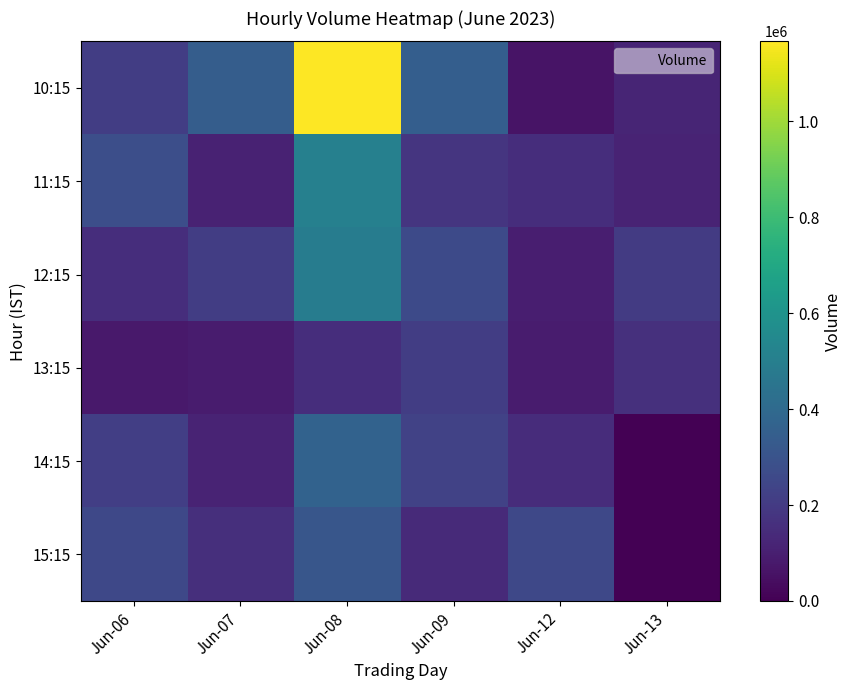

Reading left to right, extract all data points from this chart.

10:15: Jun-06=211557	Jun-07=344483	Jun-08=1166891	Jun-09=347131	Jun-12=62291	Jun-13=118687
11:15: Jun-06=281217	Jun-07=111744	Jun-08=510180	Jun-09=178853	Jun-12=153406	Jun-13=114959
12:15: Jun-06=150606	Jun-07=213874	Jun-08=489017	Jun-09=260812	Jun-12=96087	Jun-13=204604
13:15: Jun-06=78733	Jun-07=87313	Jun-08=153165	Jun-09=210172	Jun-12=89111	Jun-13=163260
14:15: Jun-06=218646	Jun-07=118313	Jun-08=367862	Jun-09=228395	Jun-12=146381	Jun-13=0
15:15: Jun-06=253713	Jun-07=155352	Jun-08=313481	Jun-09=140173	Jun-12=255217	Jun-13=0